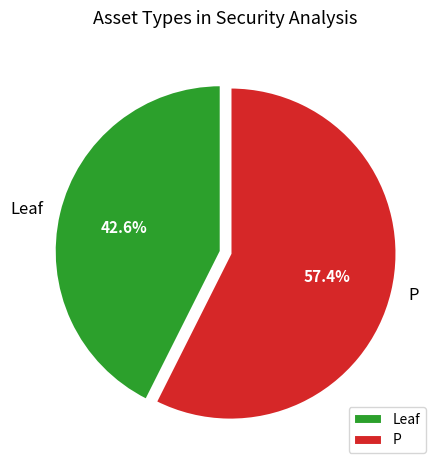

Does any single category account for the majority?

Yes